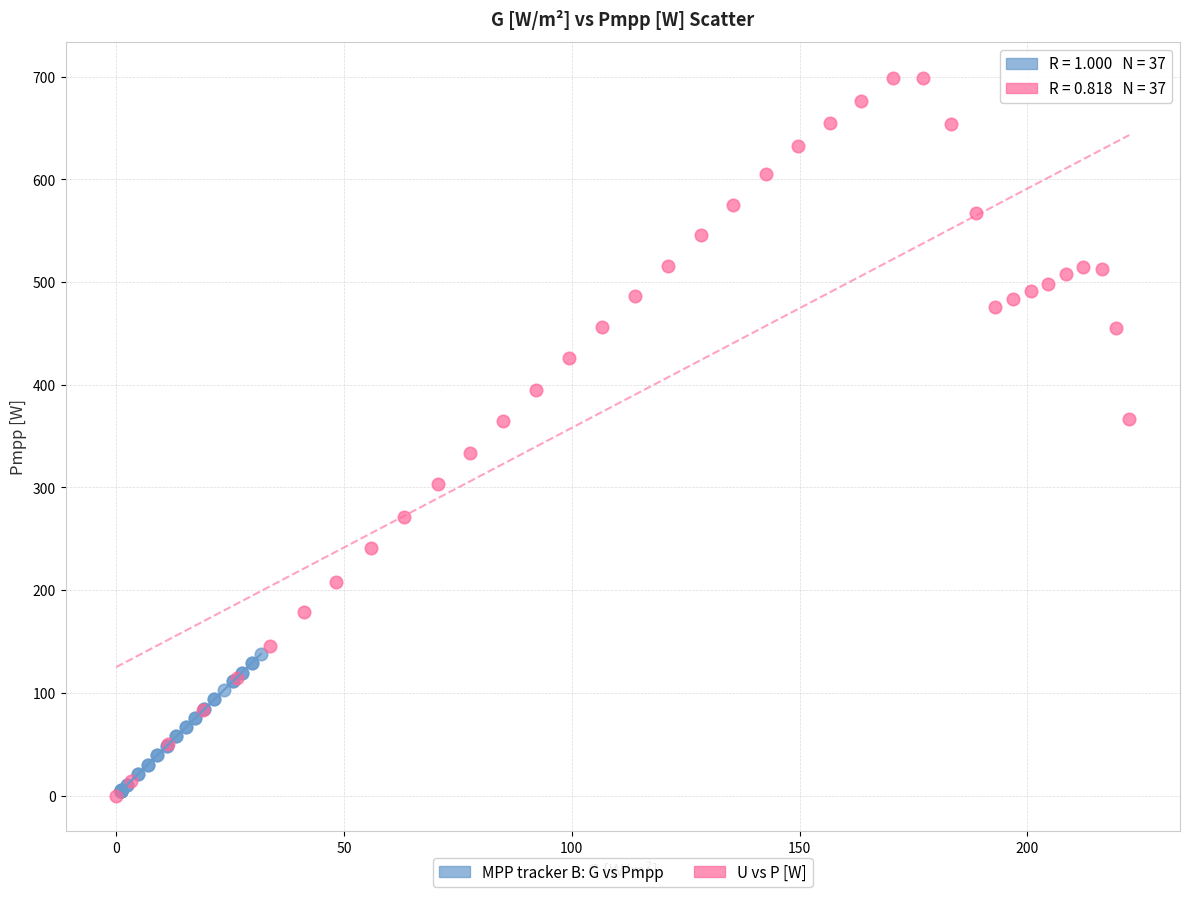

Which series reaches the maximum Y coordinate?

U vs P [W]